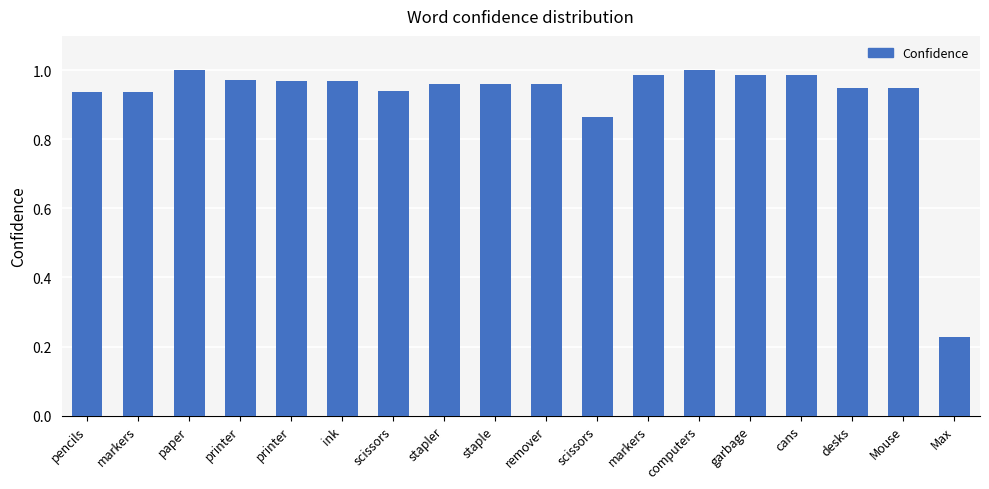

How many bars are there in total?

18